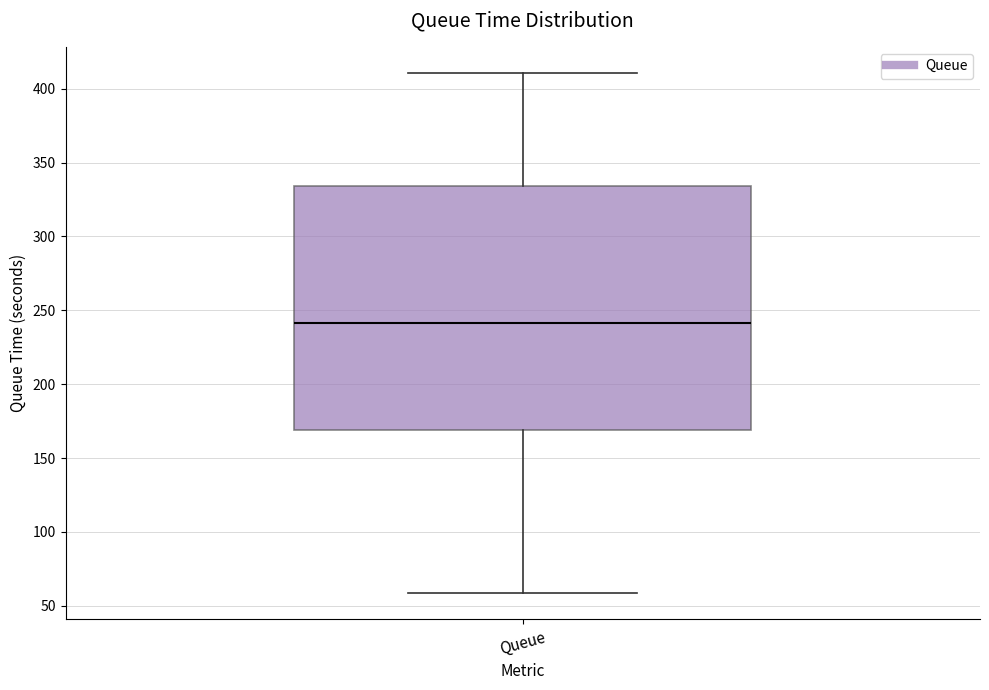

Where does the median line of the box for Queue sit on the y-axis? The values are not printed on the chart, so give them approximately, as read against the axis.

240